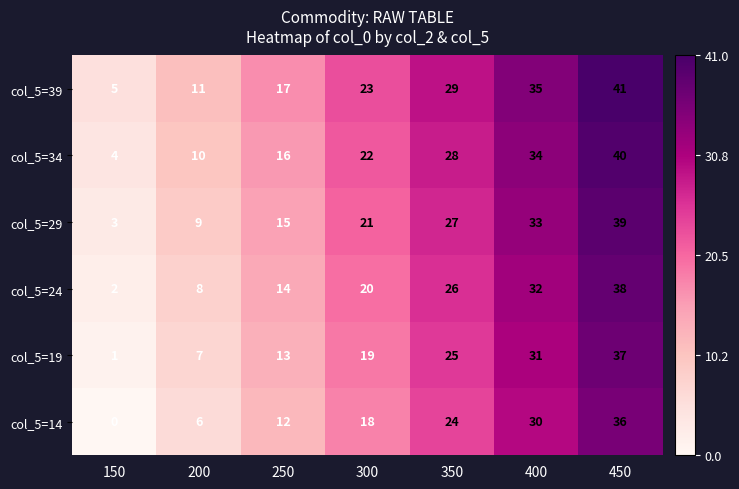

At which category is the sum across all series the highest?

450